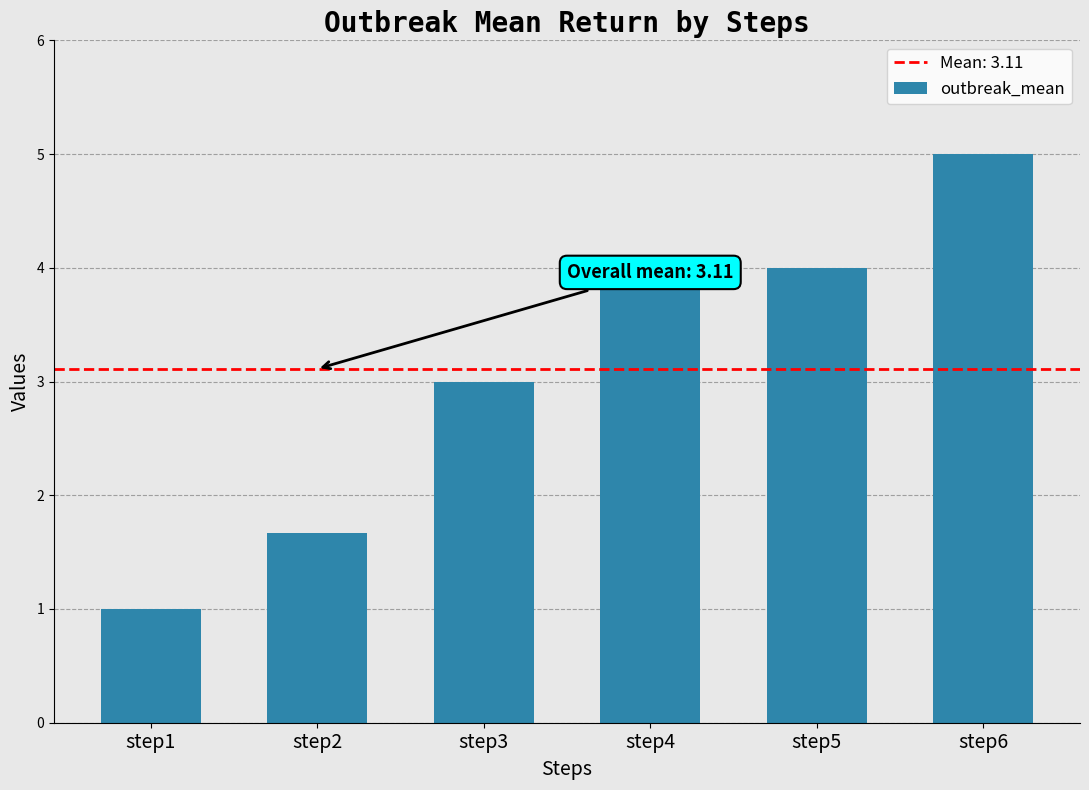

The value at step3 is 3.0. True or false?

True